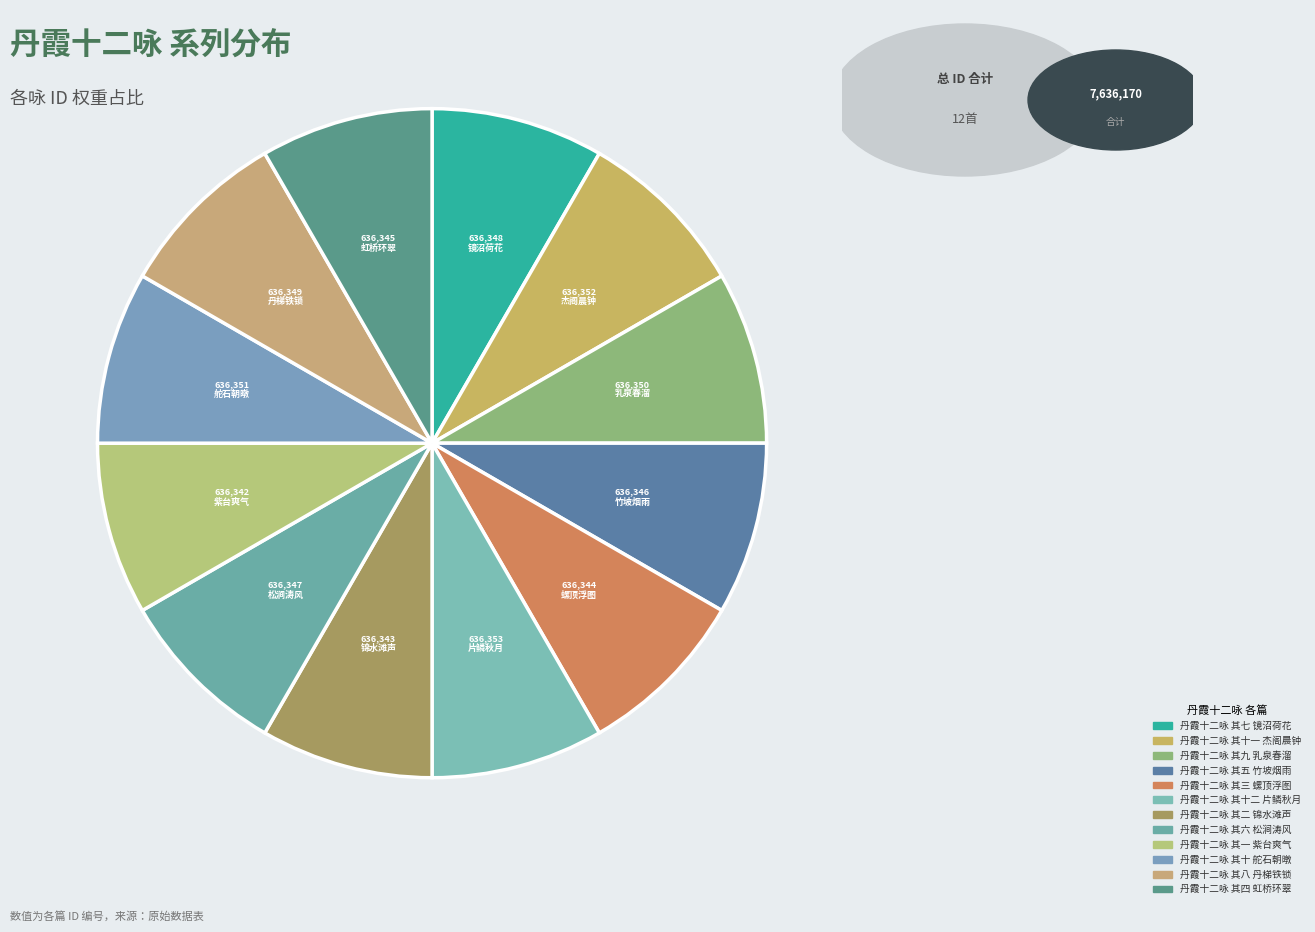

Rank the categories by value from highest to lowest.

丹霞十二咏 其十二 片鳞秋月, 丹霞十二咏 其十一 杰阁晨钟, 丹霞十二咏 其十 舵石朝暾, 丹霞十二咏 其九 乳泉春溜, 丹霞十二咏 其八 丹梯铁锁, 丹霞十二咏 其七 镜沼荷花, 丹霞十二咏 其六 松涧涛风, 丹霞十二咏 其五 竹坡烟雨, 丹霞十二咏 其四 虹桥环翠, 丹霞十二咏 其三 螺顶浮图, 丹霞十二咏 其二 锦水滩声, 丹霞十二咏 其一 紫台爽气